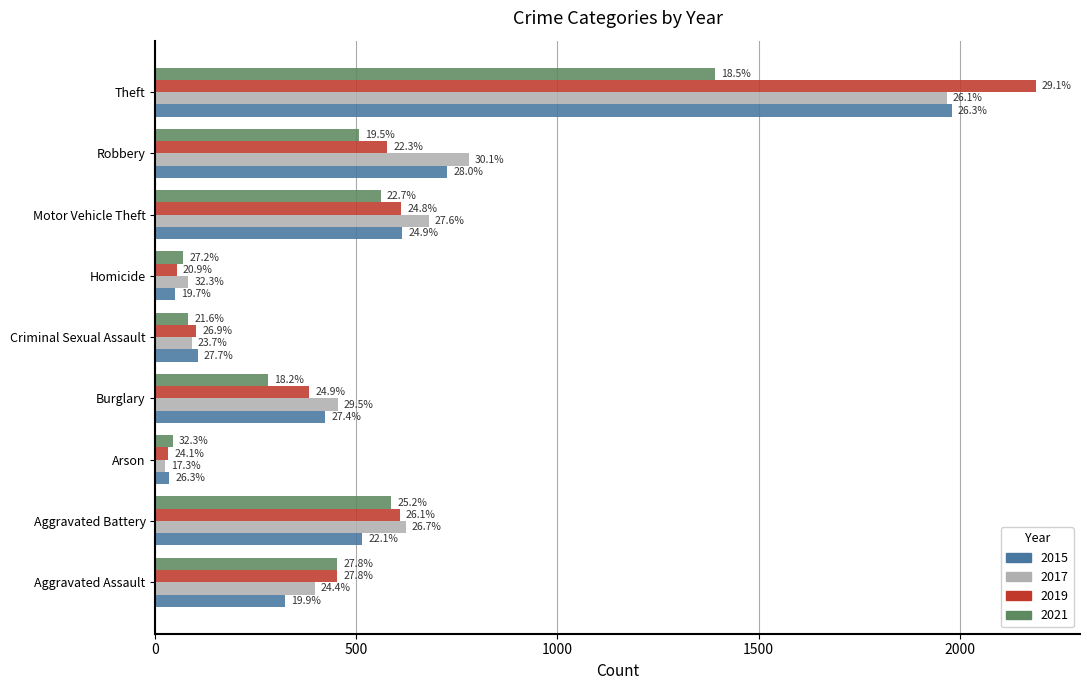

Which series has the largest range (max minus min)?

2019